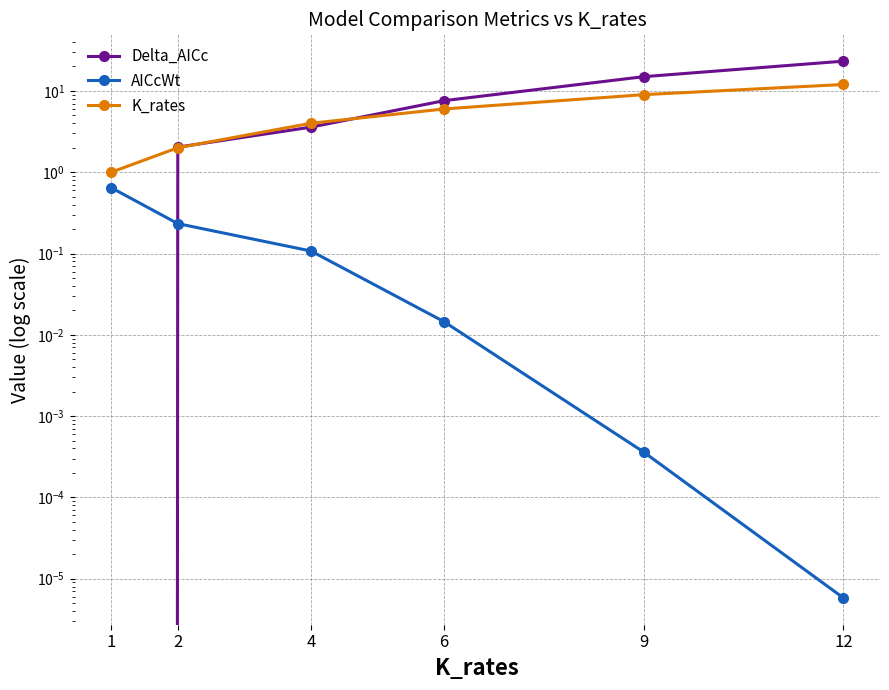

At 2, list the series in order from largest to smallest.

Delta_AICc, K_rates, AICcWt